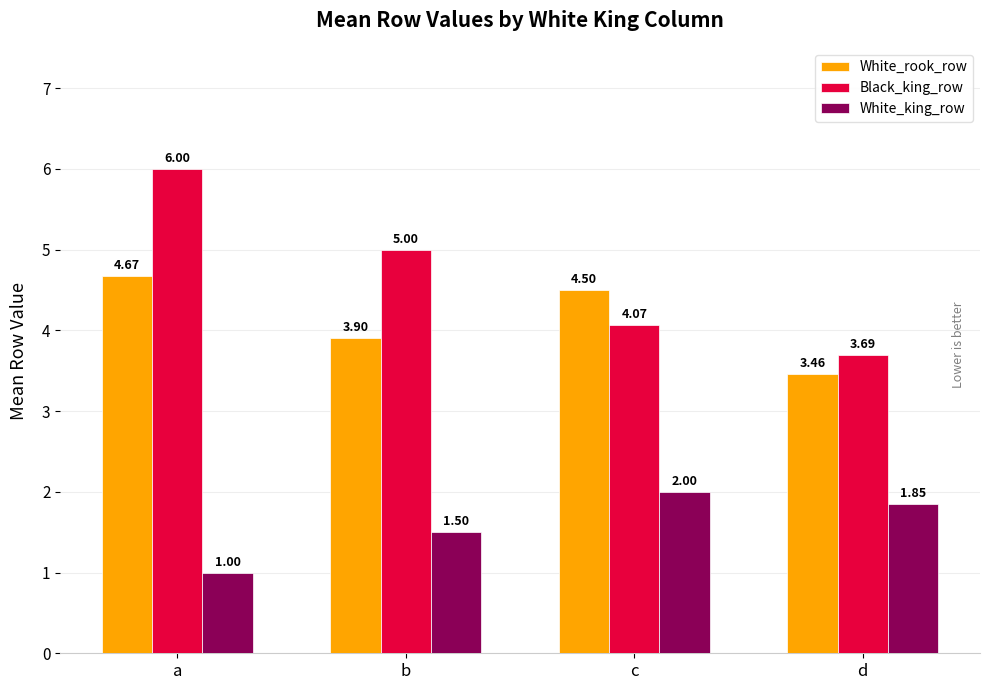

What is the total value across all series at c?

10.6